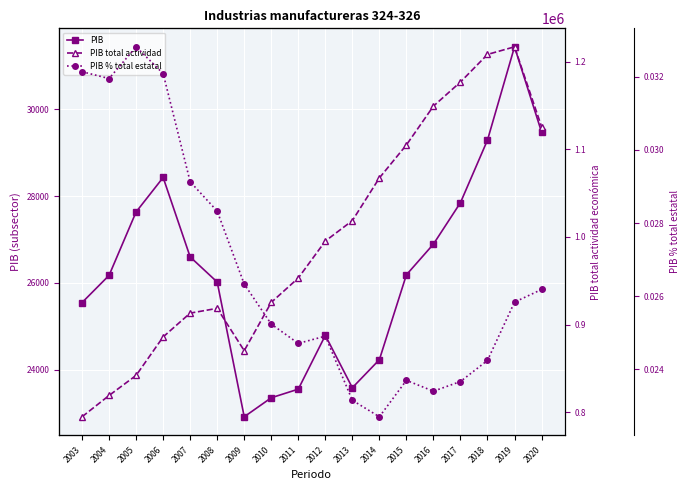

The value of PIB % total estatal at 2011 is 0.0. True or false?

True